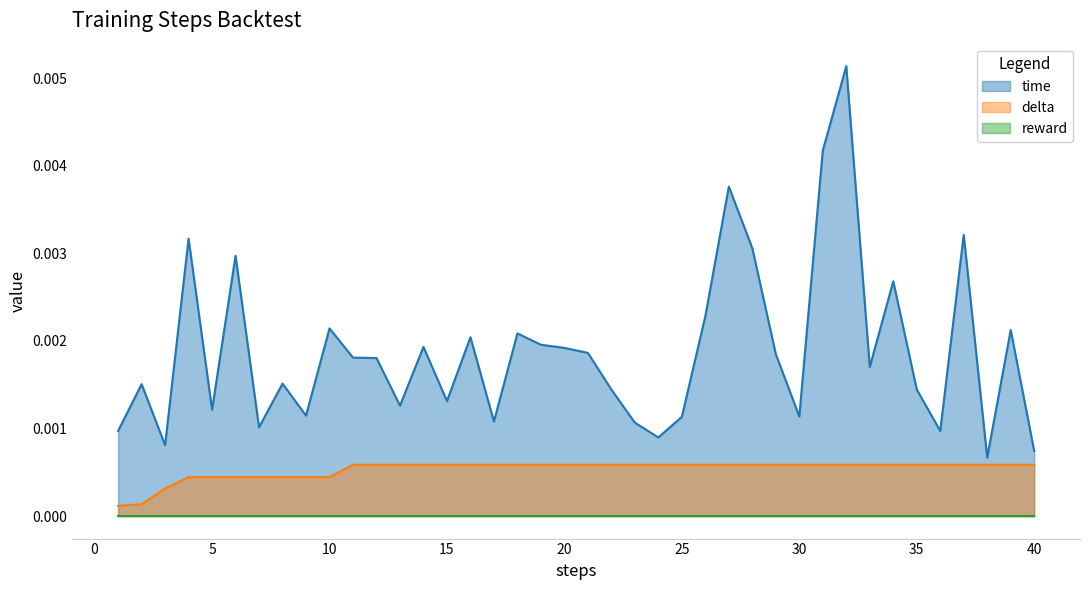

Does the chart have visible grid lines?

No